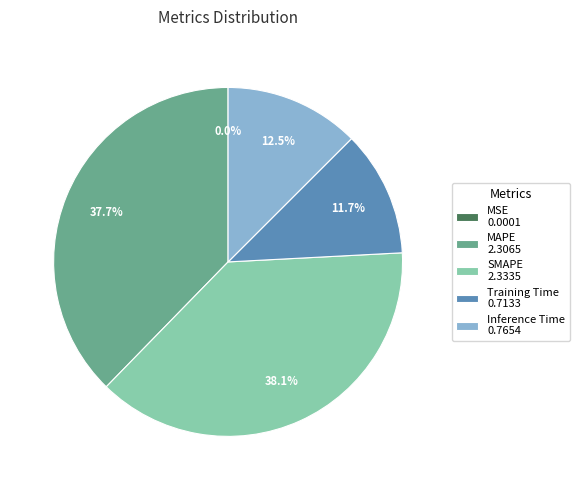

Approximately how many times larger is the value at SMAPE compared to MAPE?

1.0